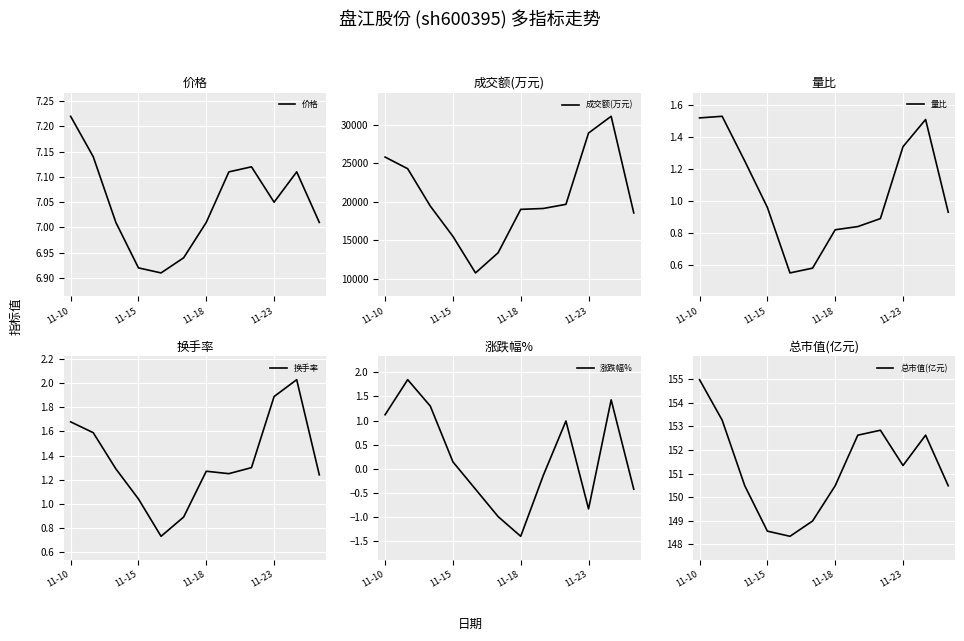

In 量比, how many points are lower than both neighbors (excluding endpoints)?

1